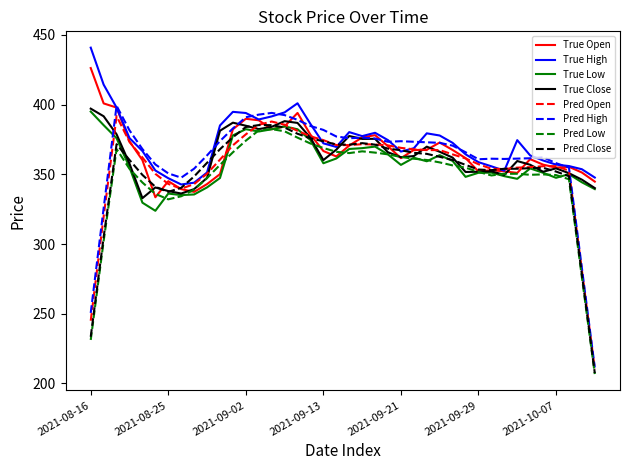

What is the smallest value displayed?

206.7